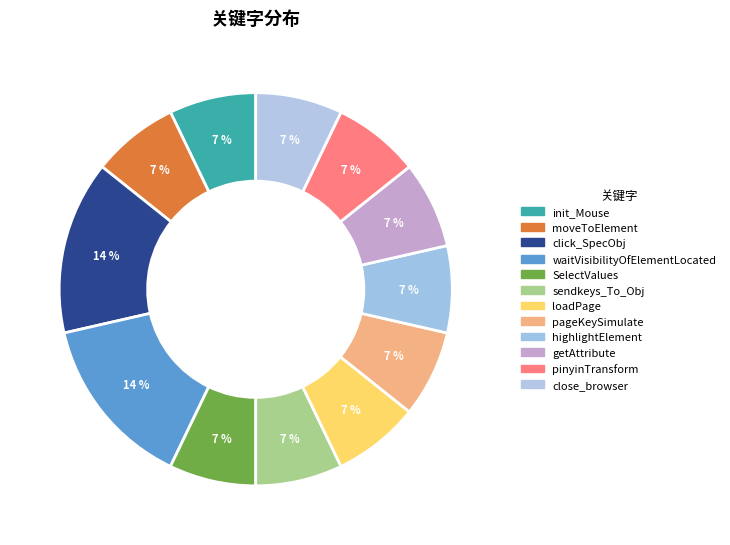

How many slices are in this pie chart?

12